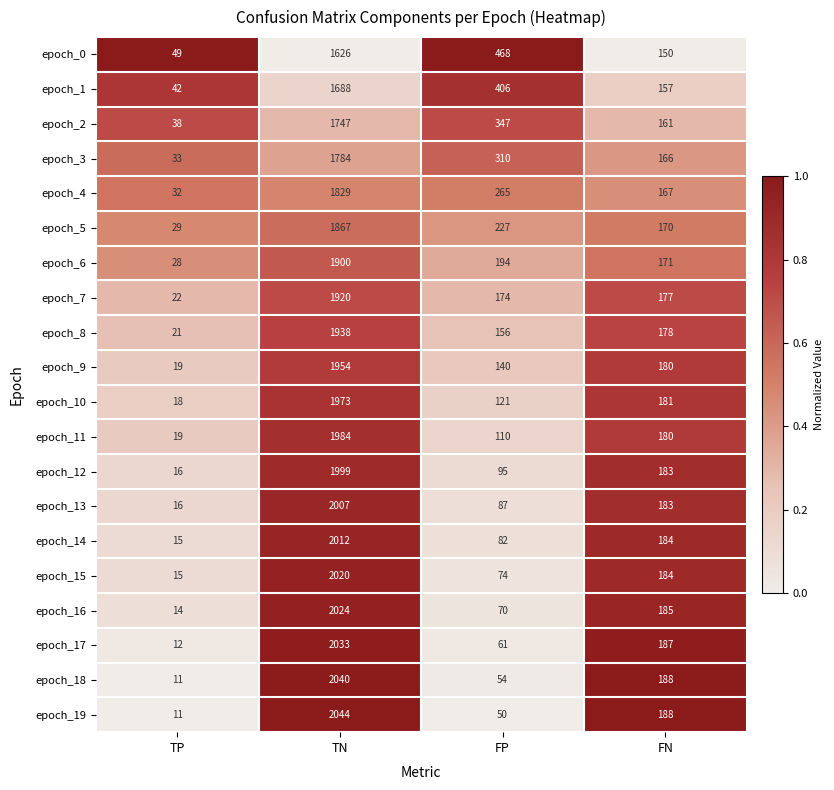

Is it true that epoch_15 equals 2020 at TN?

True